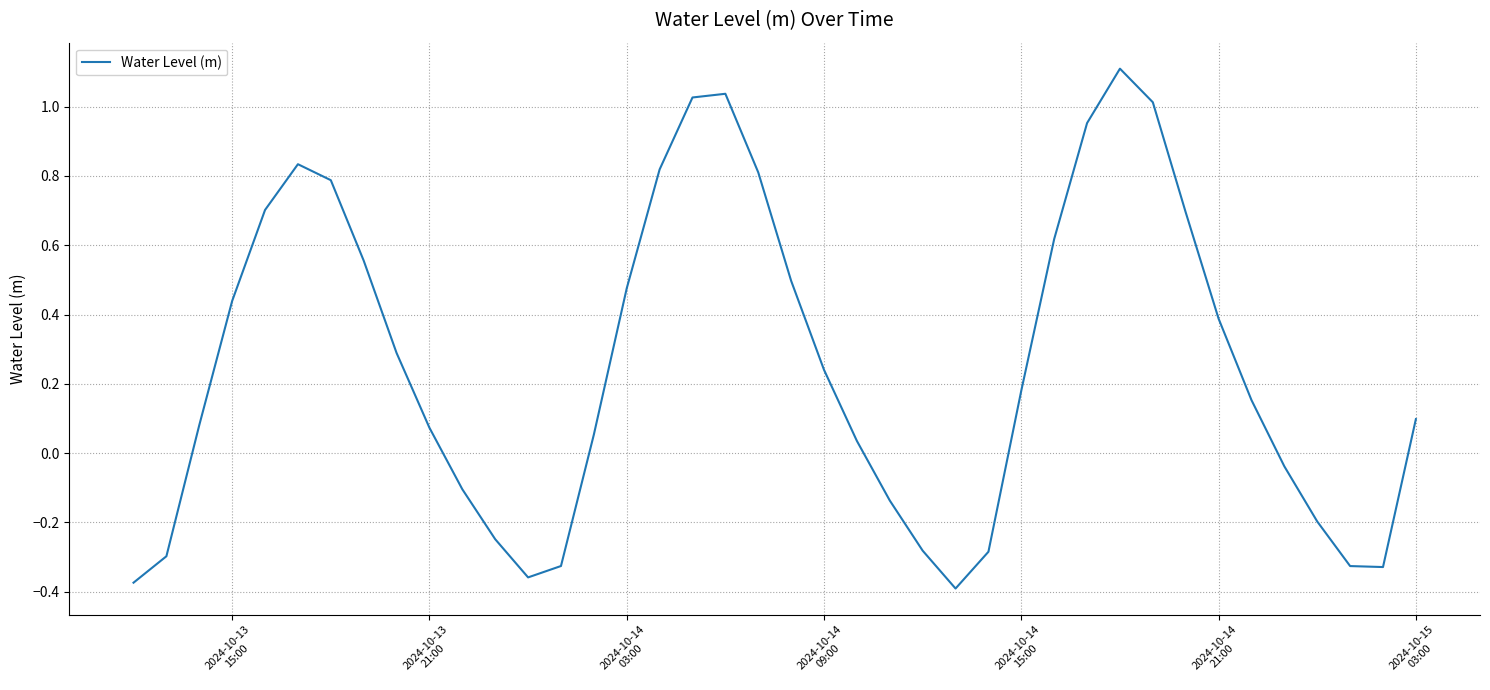

What is the difference between the maximum and minimum values?

1.5